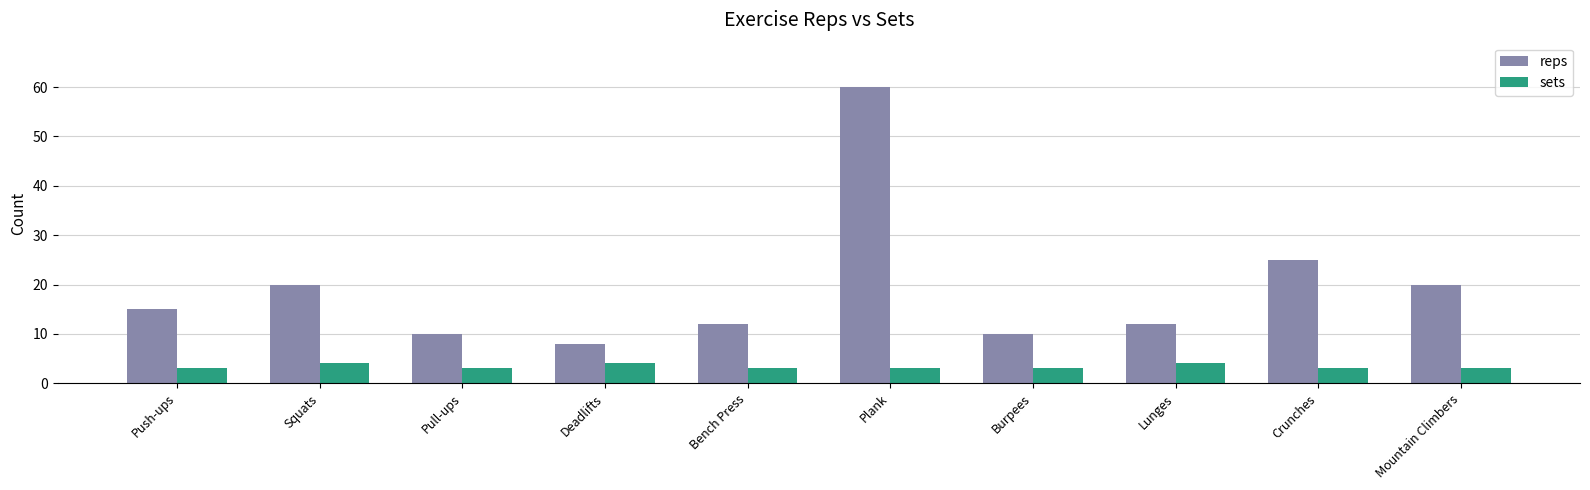

Reading right to left, transcribe all the data shown in this chart.

reps: Mountain Climbers=20	Crunches=25	Lunges=12	Burpees=10	Plank=60	Bench Press=12	Deadlifts=8	Pull-ups=10	Squats=20	Push-ups=15
sets: Mountain Climbers=3	Crunches=3	Lunges=4	Burpees=3	Plank=3	Bench Press=3	Deadlifts=4	Pull-ups=3	Squats=4	Push-ups=3